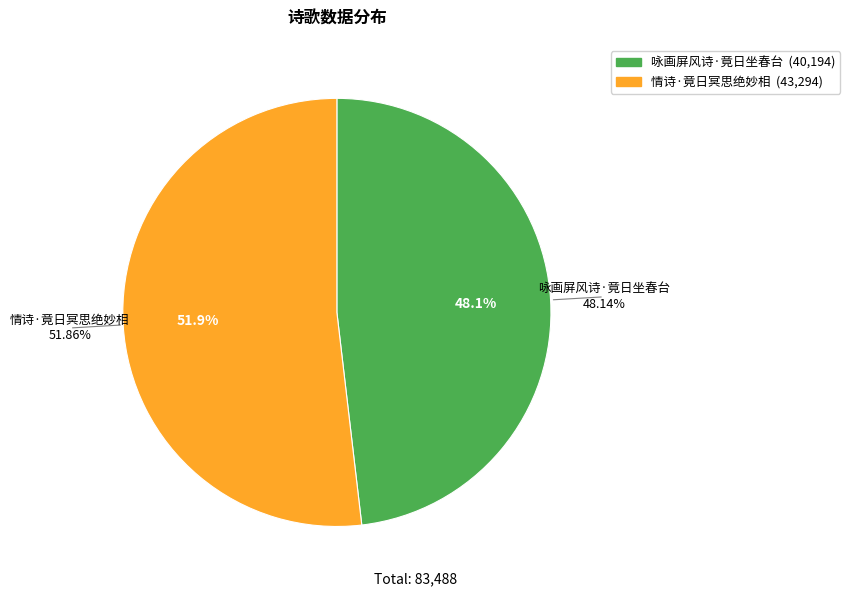

Is it true that 情诗·竟日冥思绝妙相 is 57% of the pie?

False